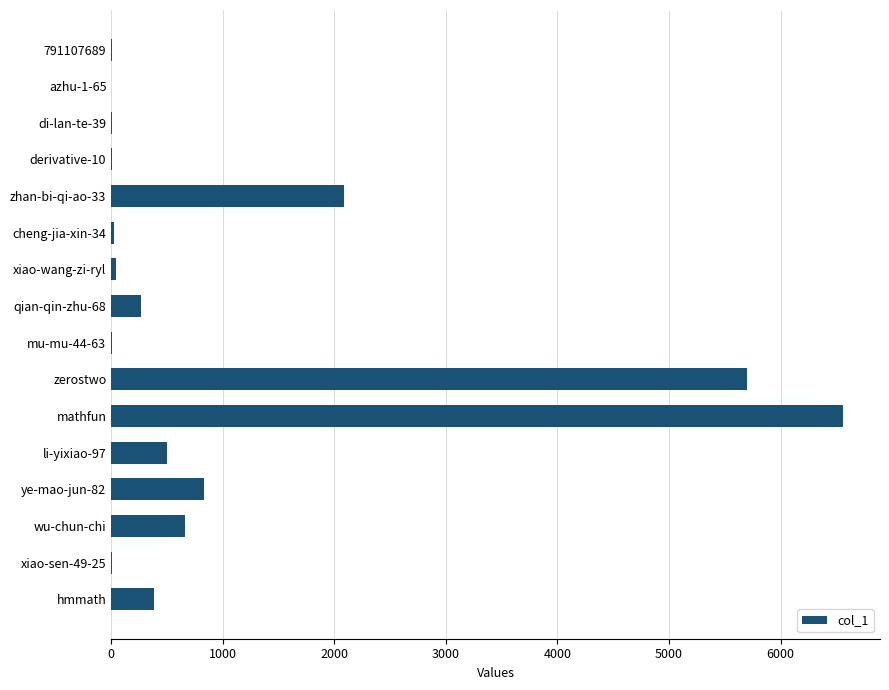

The value at ye-mao-jun-82 is 835. True or false?

True